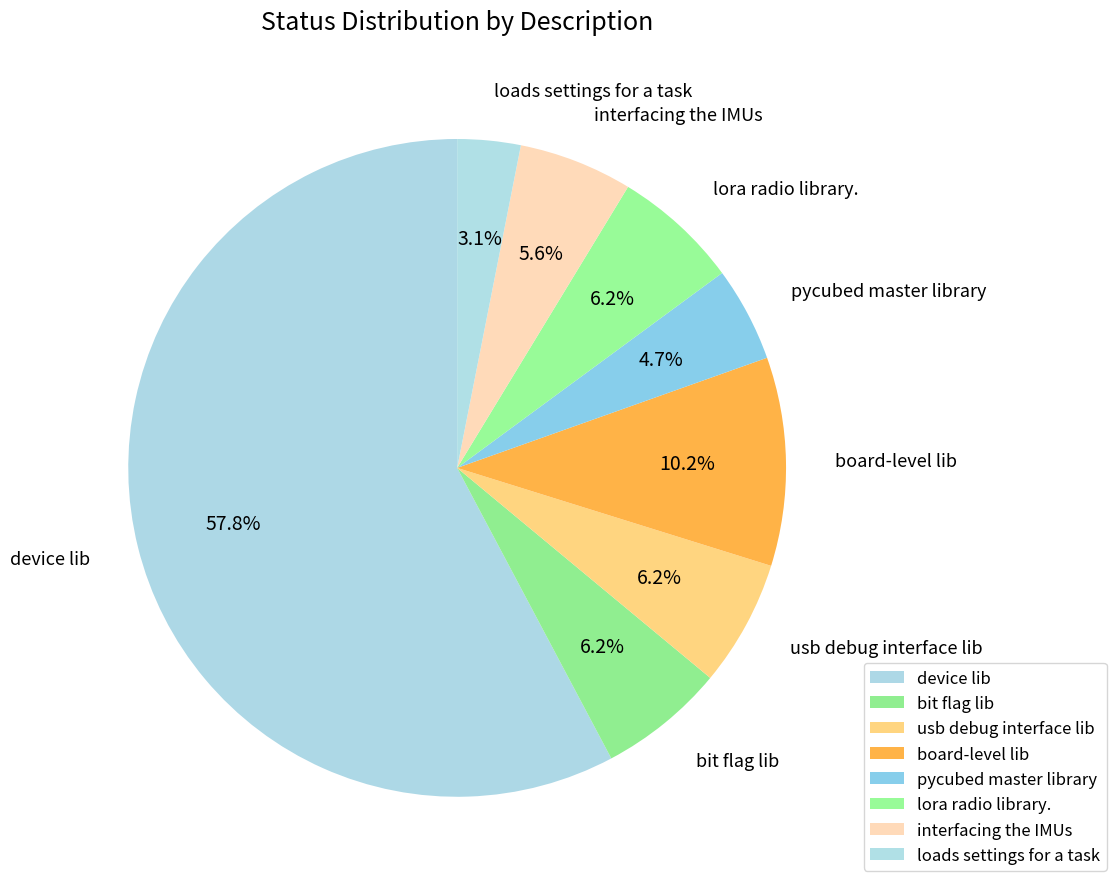

Between interfacing the IMUs and lora radio library., which is larger?

lora radio library.